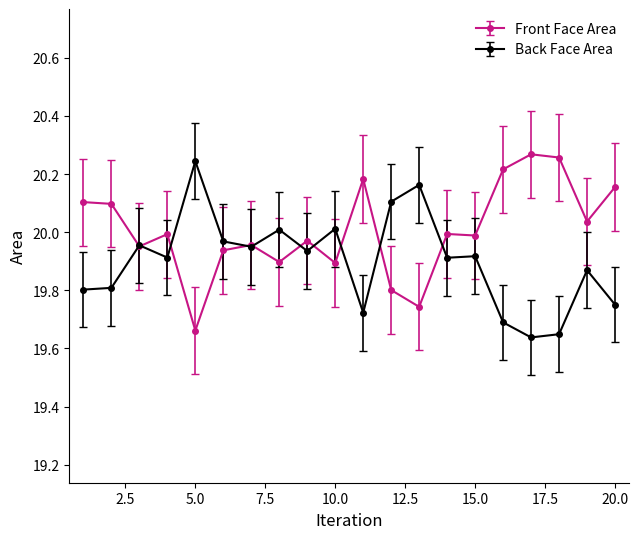

True or false: Back Face Area has more than 1 interior local peaks.

True